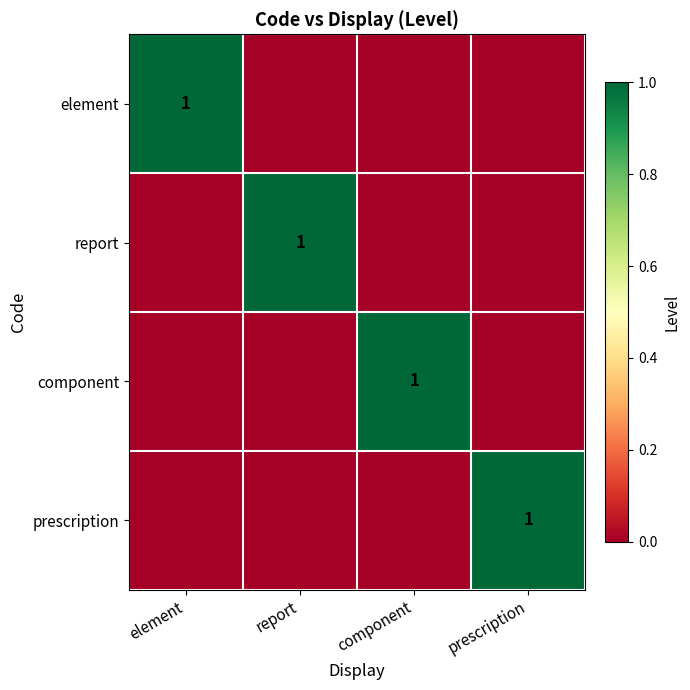

Between prescription and report, which is larger?

prescription